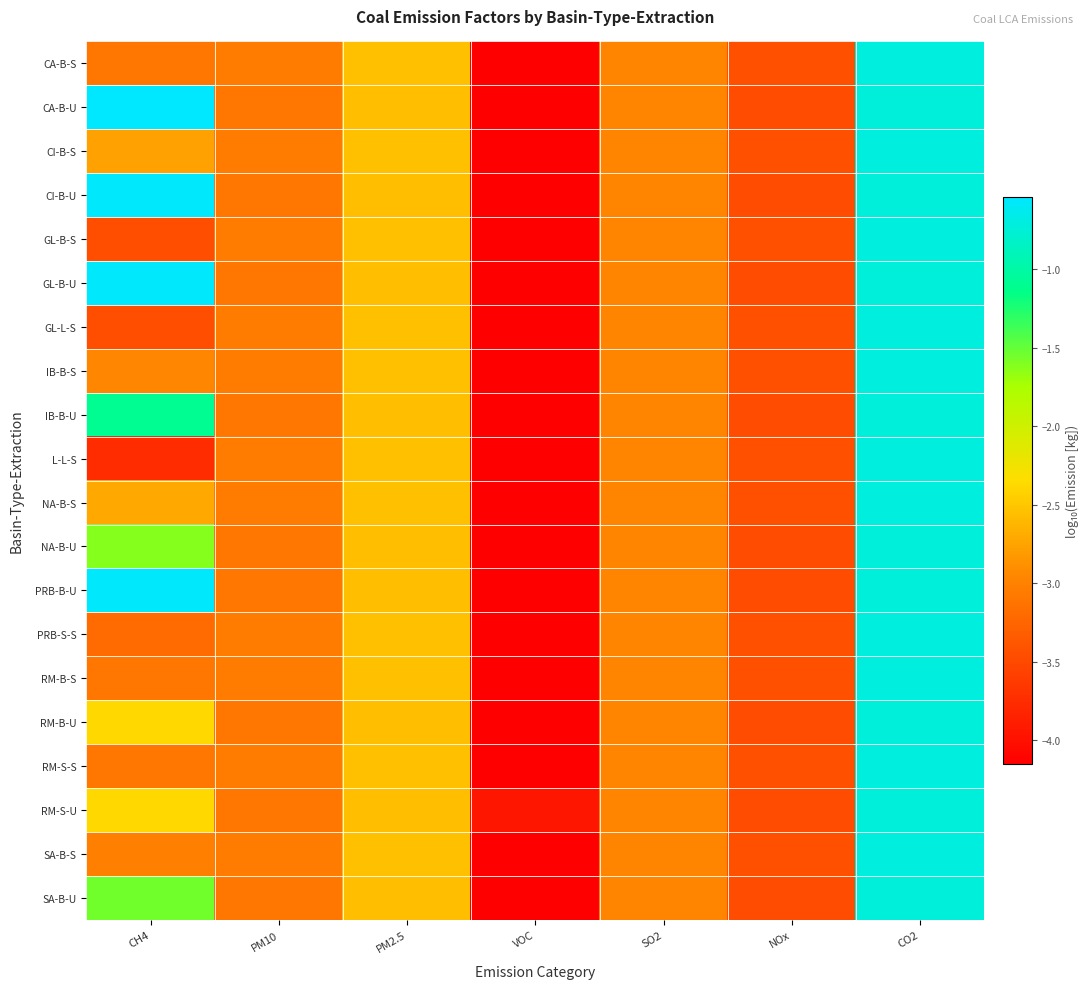

How many series are shown in this chart?

20